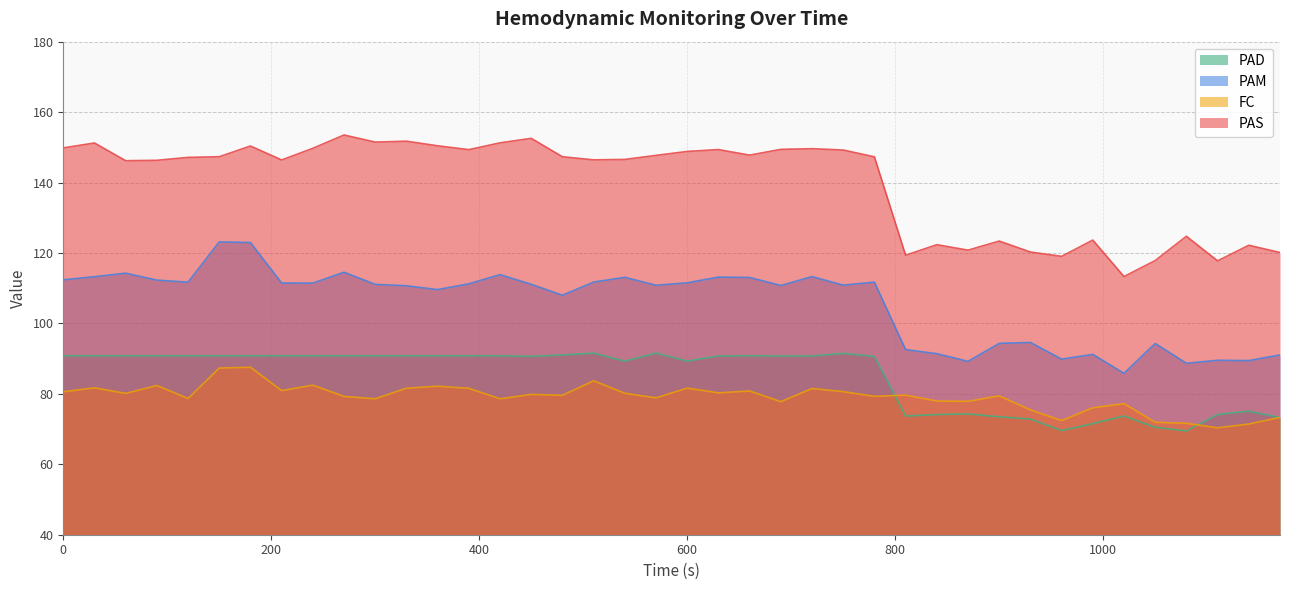

Rank the series by their maximum value, from lowest to highest.

FC, PAD, PAM, PAS